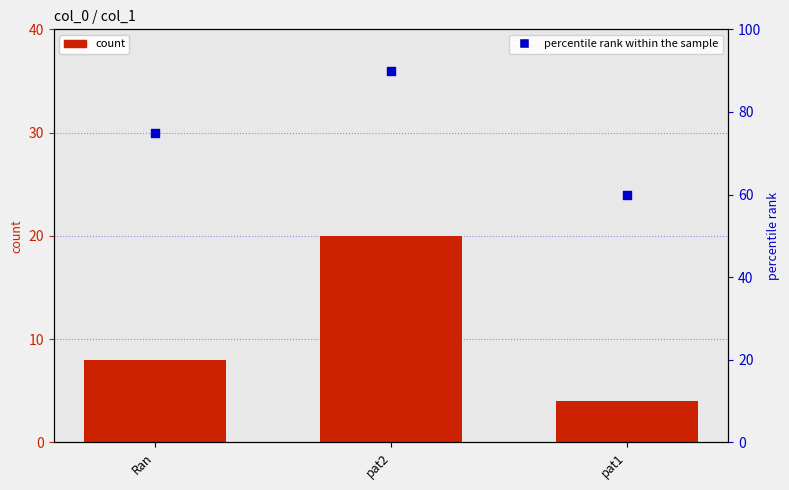

What is the total value across all series at pat2?

110